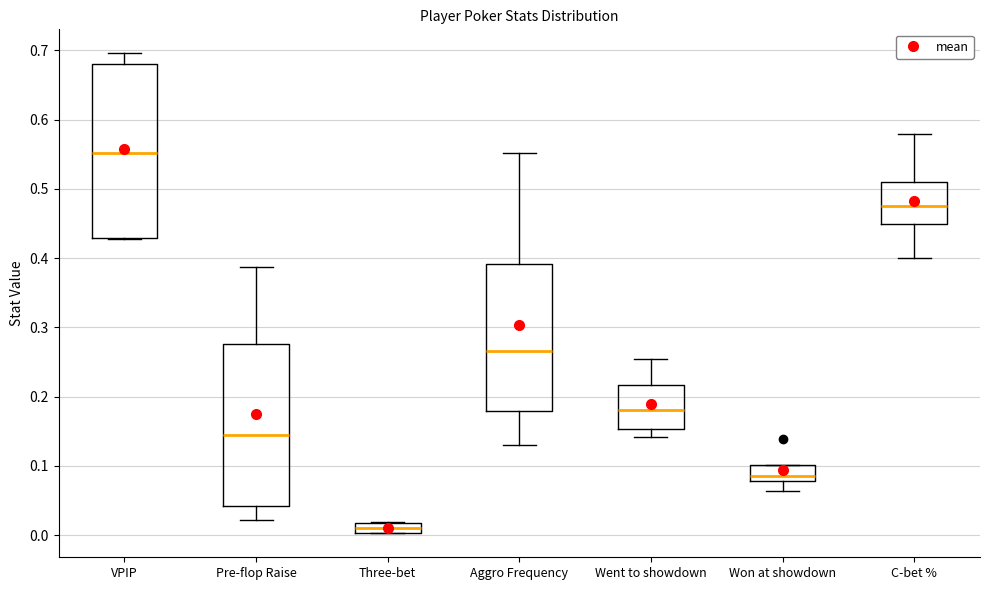

Which box has the lowest median line?

Three-bet